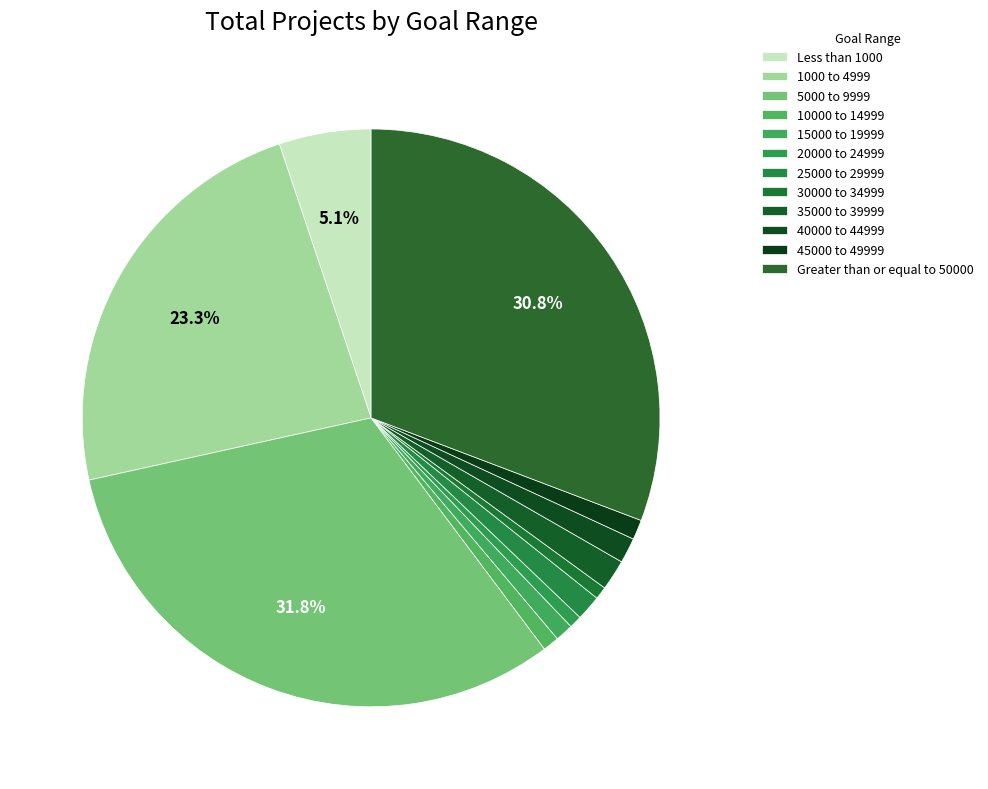

How many segments does this pie chart have?

12